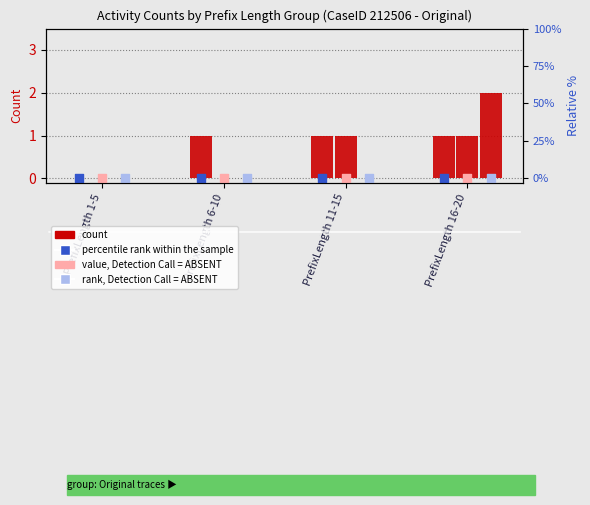

At how many categories does at least one series exceed 0?

3